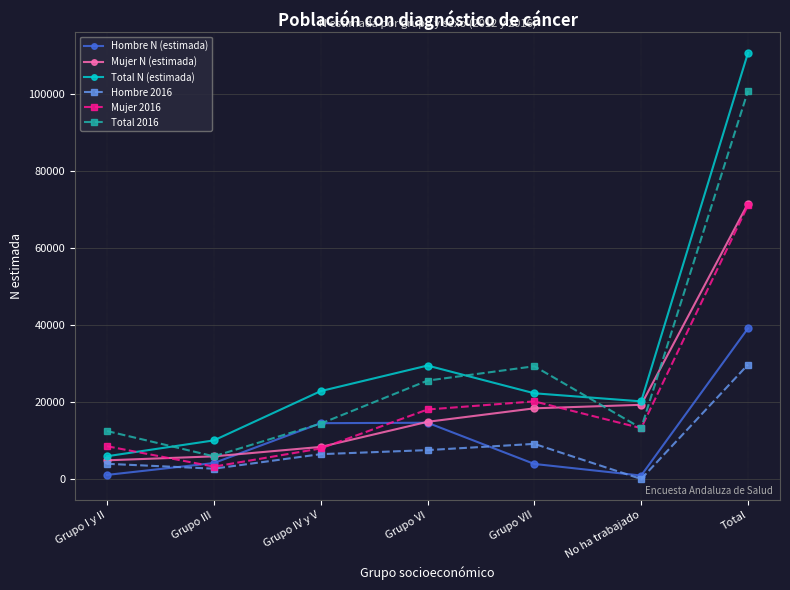

Where do Mujer 2016 and Total N (estimada) first cross each other?

Grupo I y II and Grupo III